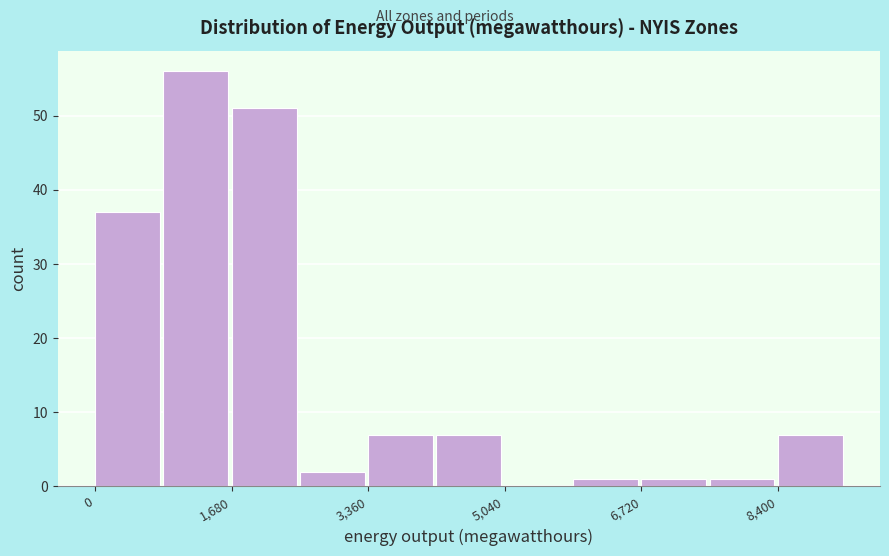

Which range on the x-axis has the tallest bar?

840 to 1680